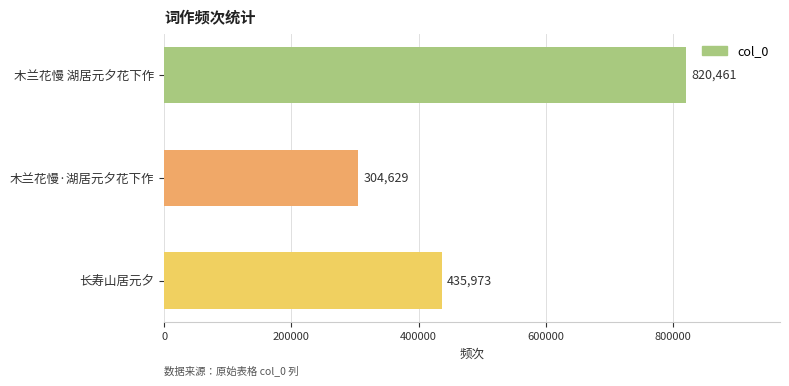

List the labels in order of value, smallest first.

木兰花慢·湖居元夕花下作, 长寿山居元夕, 木兰花慢 湖居元夕花下作